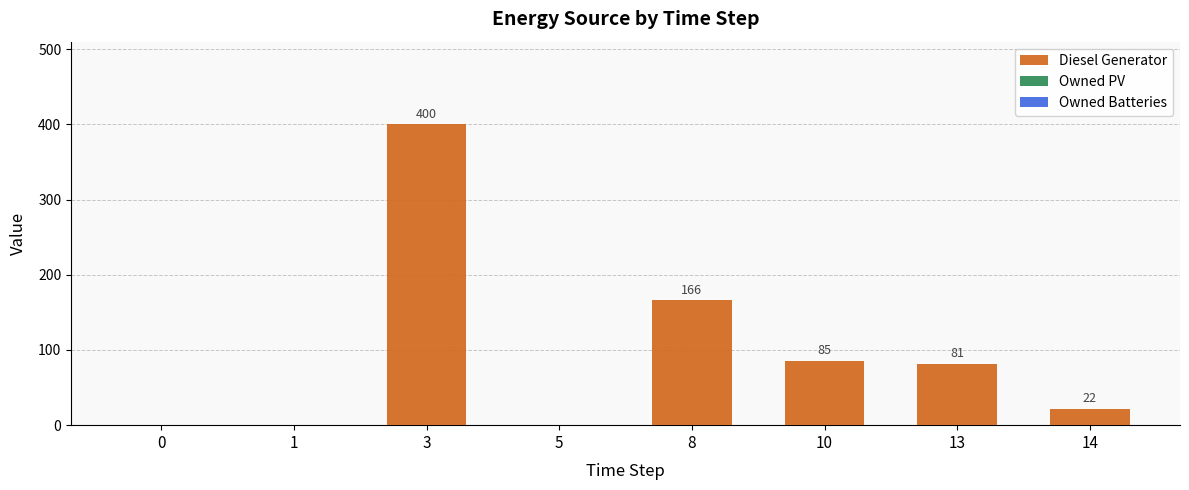

The chart shows a value of 164 at 0. True or false?

False